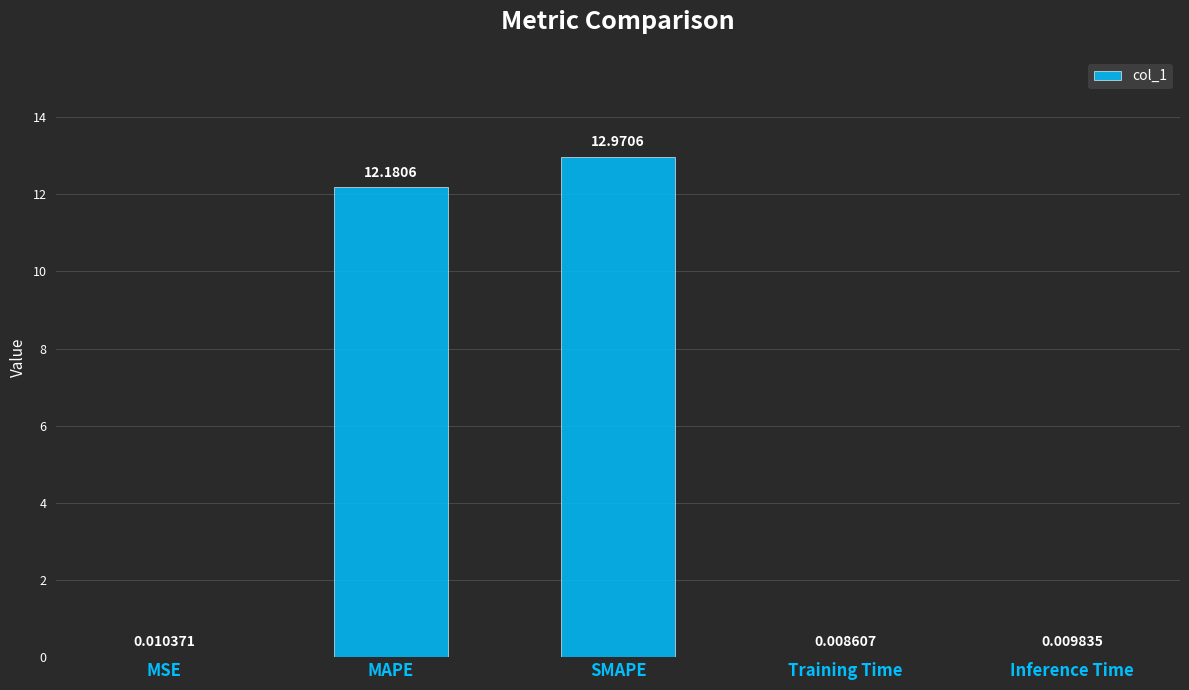

What is the sum of all values?

25.2